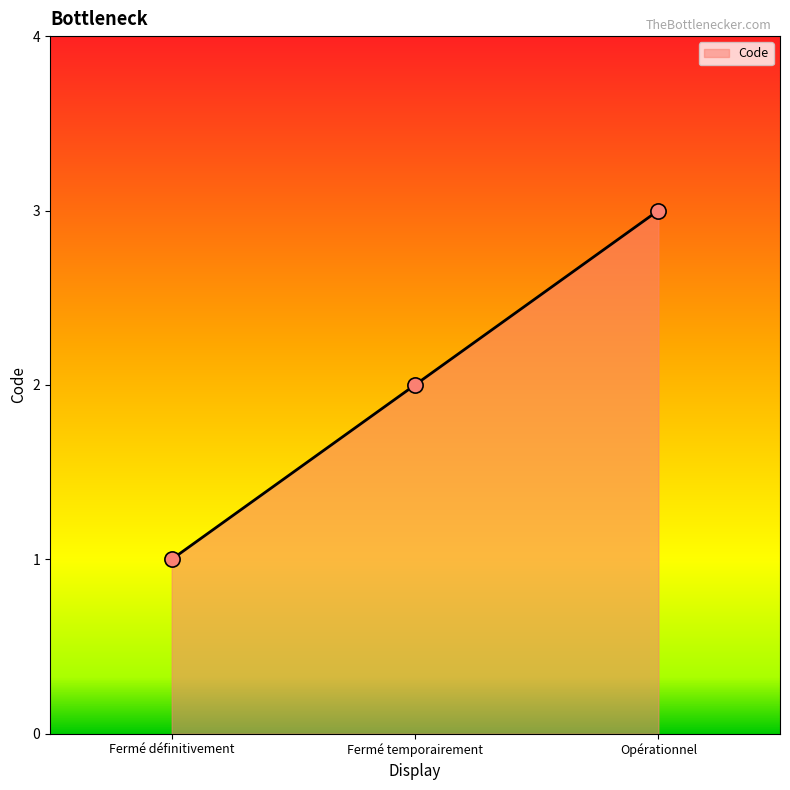

What is the change in value from Fermé temporairement to Opérationnel?

+1